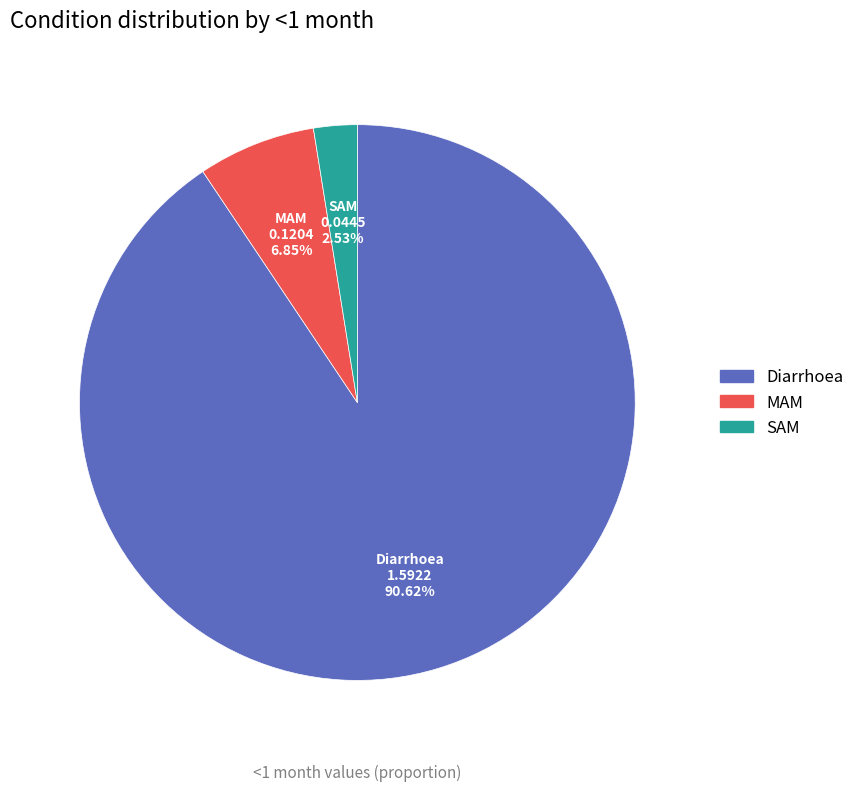

What portion of the pie excludes Diarrhoea?

9.4%